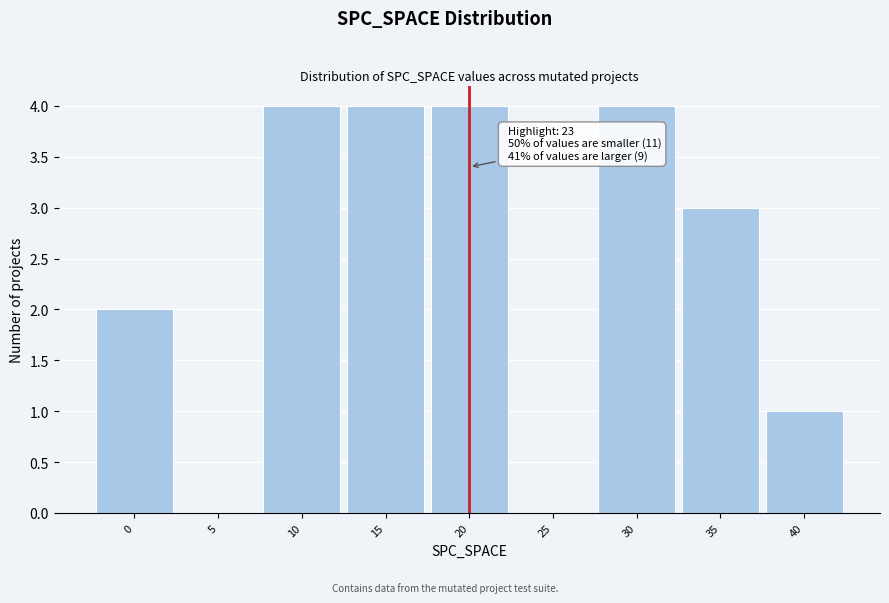

Reading right to left, extract all data points from this chart.

40=1	35=3	30=4	25=0	20=4	15=4	10=4	5=0	0=2